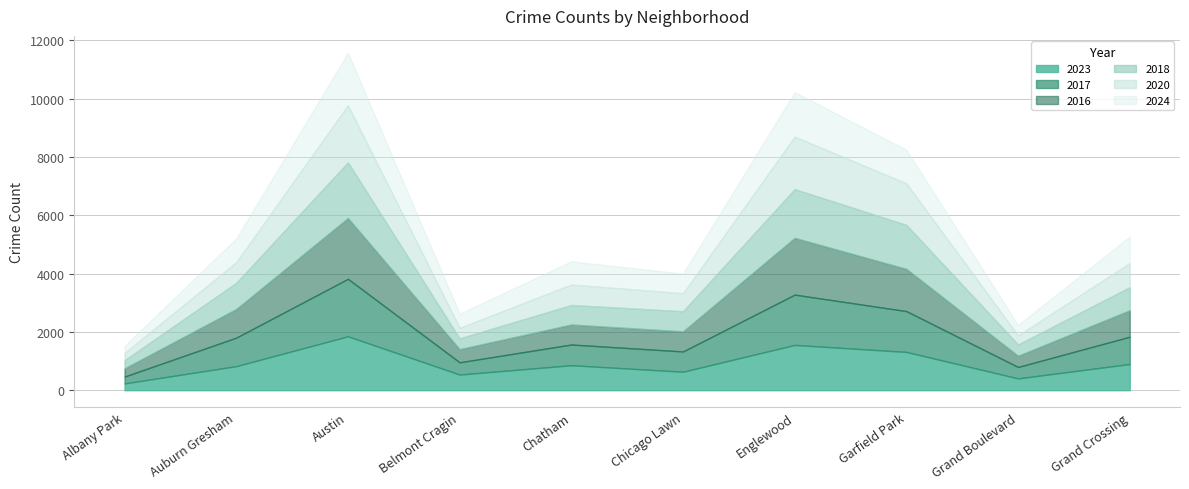

The value of 2020 at Belmont Cragin is 364. True or false?

True